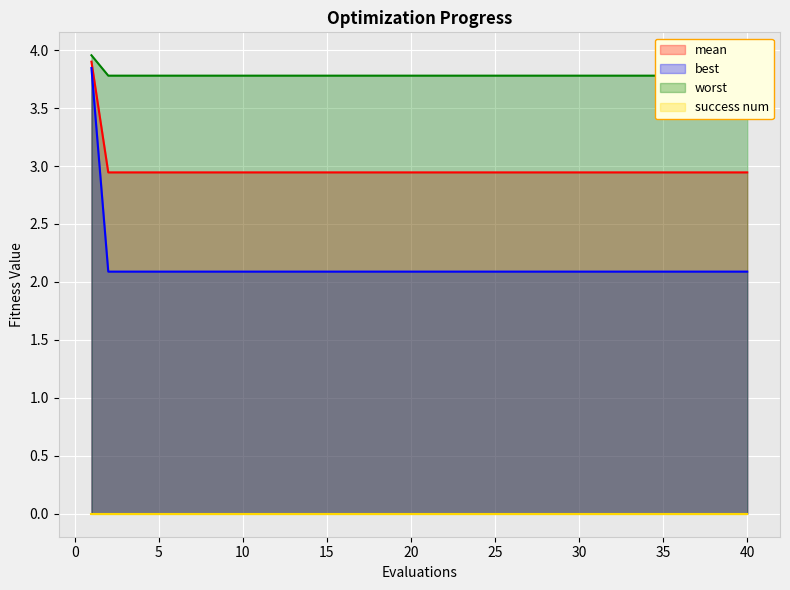

What is the maximum value for mean?

3.9